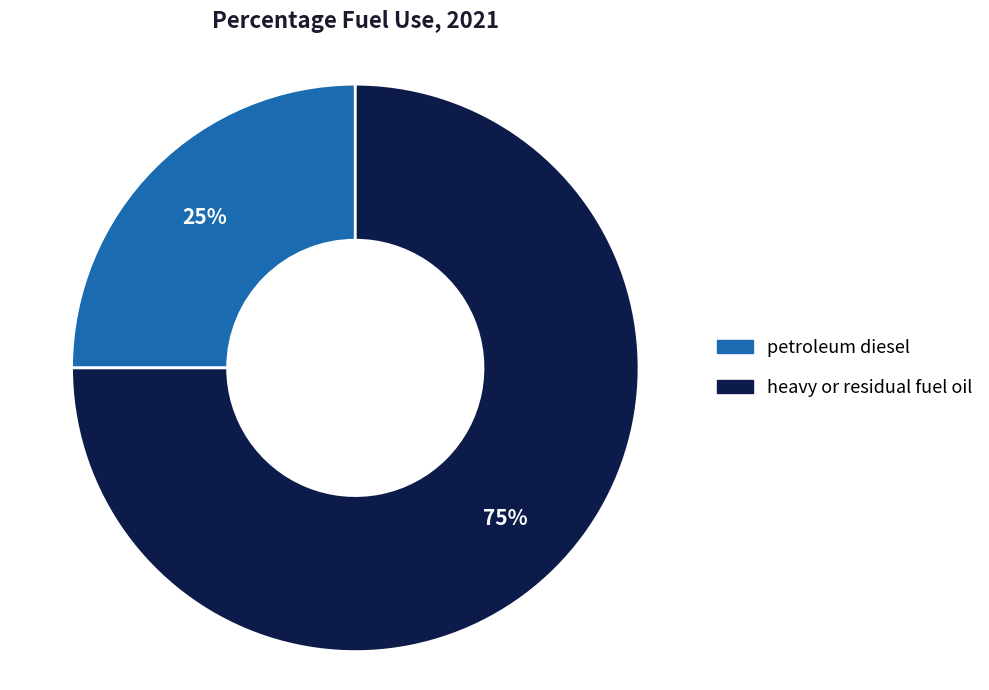

Is it true that petroleum diesel is 32% of the pie?

False